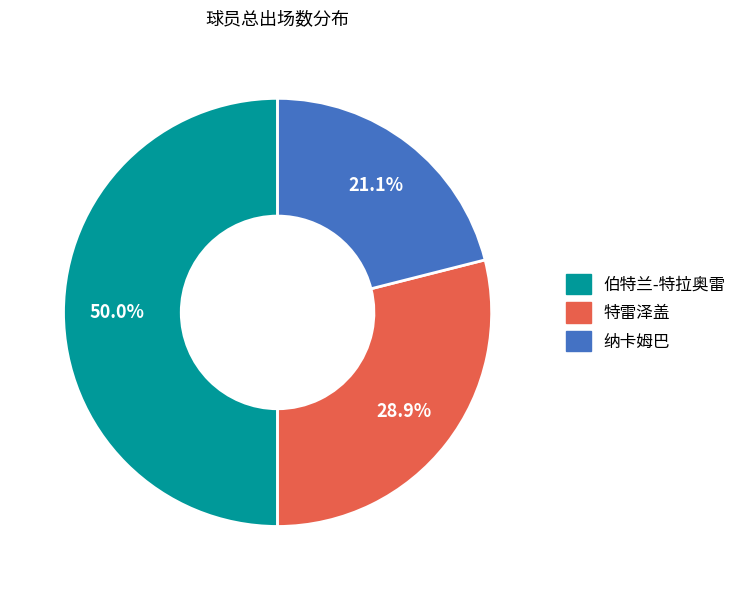

To the nearest percent, what is the average slice percentage?

33%